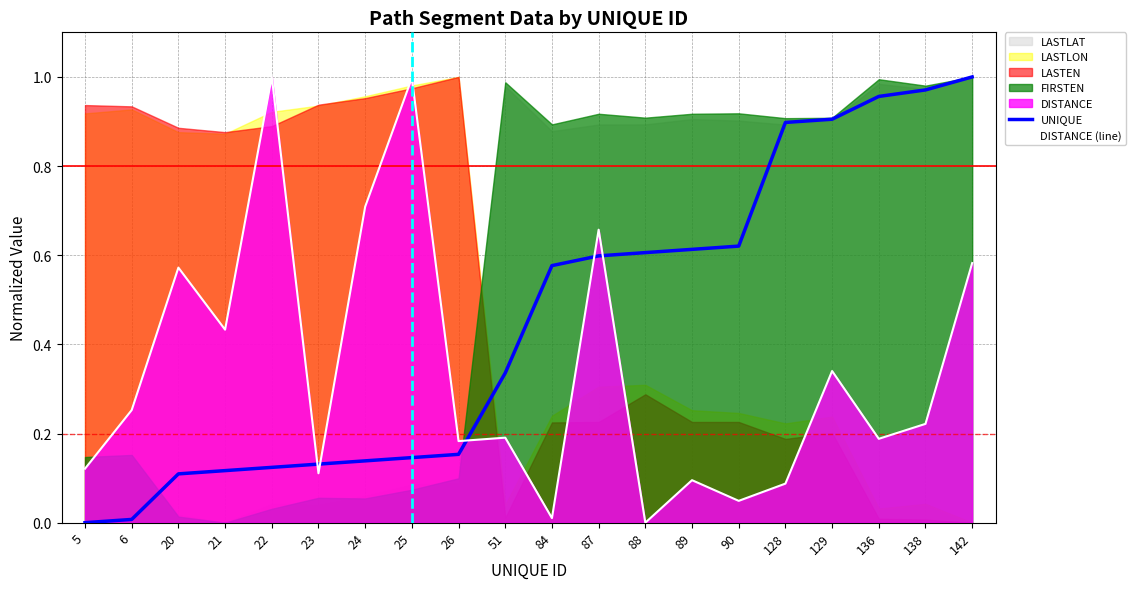

Reading left to right, transcribe all the data shown in this chart.

UNIQUE: 0.0	0.0	0.1	0.1	0.1	0.1	0.1	0.1	0.2	0.3	0.6	0.6	0.6	0.6	0.6	0.9	0.9	1.0	1.0	1.0
DISTANCE (line): 0.1	0.3	0.6	0.4	1.0	0.1	0.7	1.0	0.2	0.2	0.0	0.7	0.0	0.1	0.0	0.1	0.3	0.2	0.2	0.6